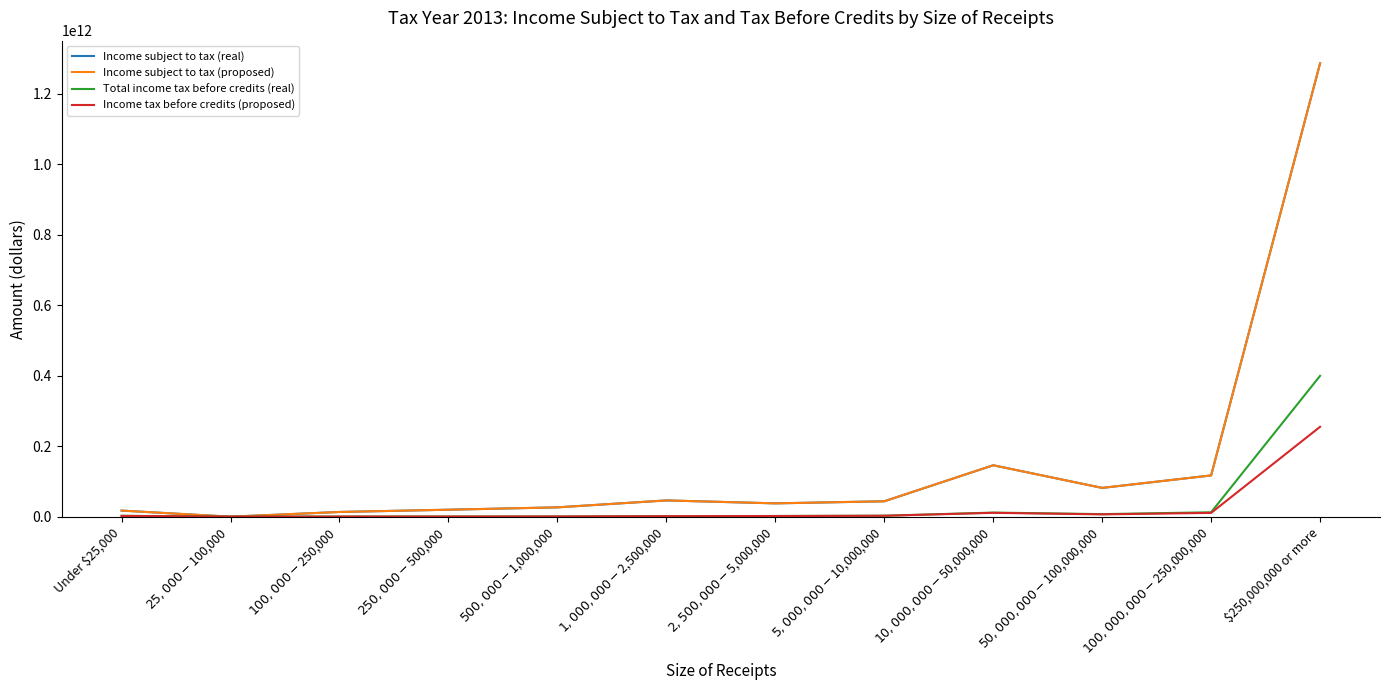

Does the chart have visible grid lines?

No